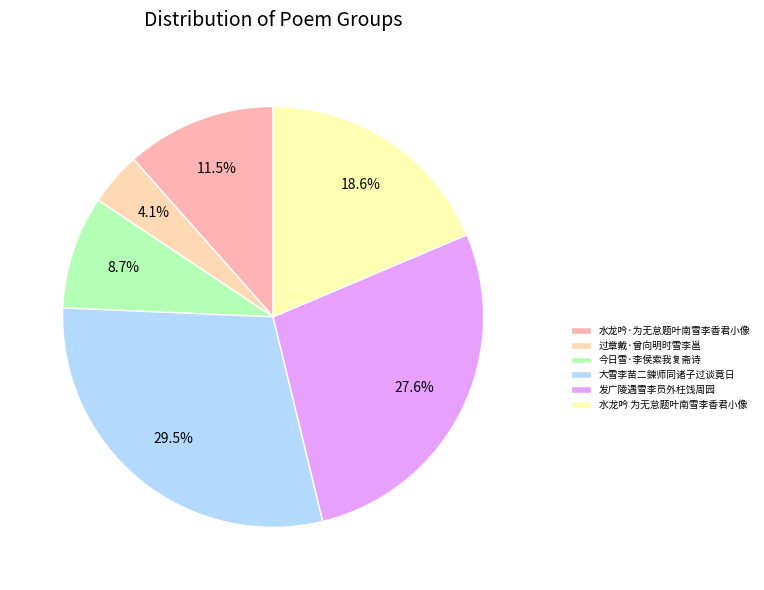

Count the number of slices in the pie.

6